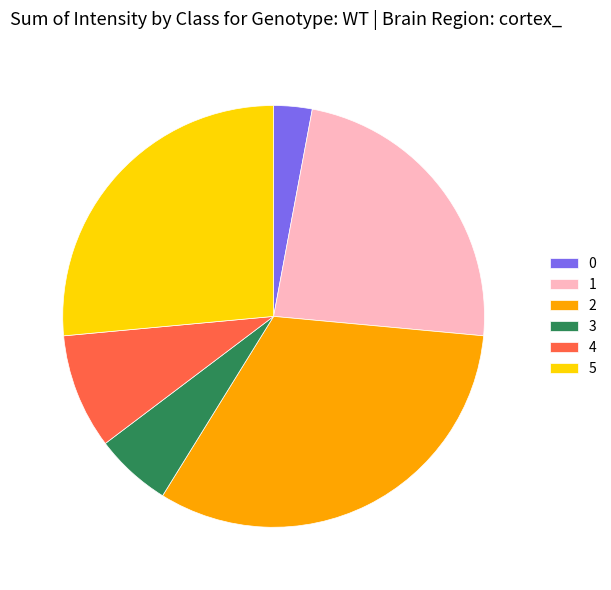

Which category has the biggest portion of the pie?

2